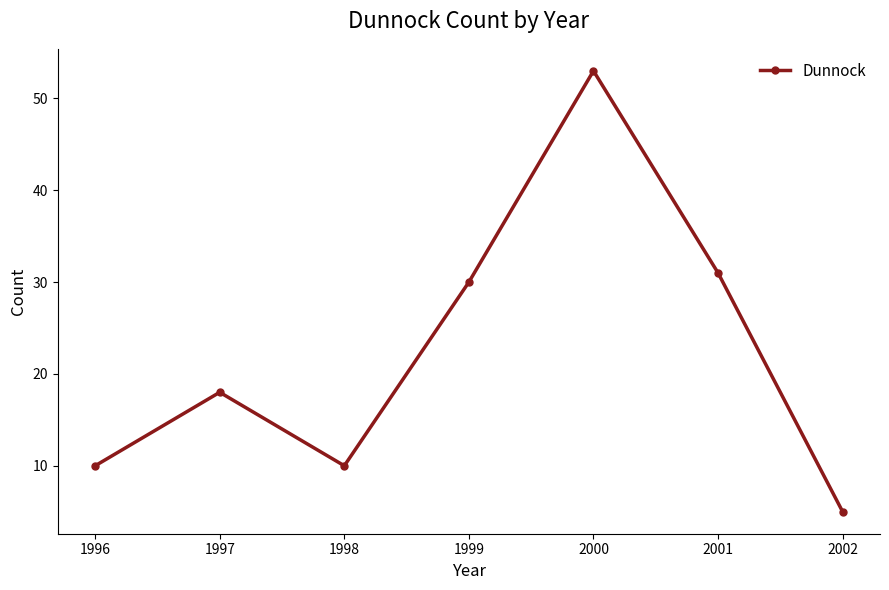

True or false: the data has more than 1 interior local peaks.

True